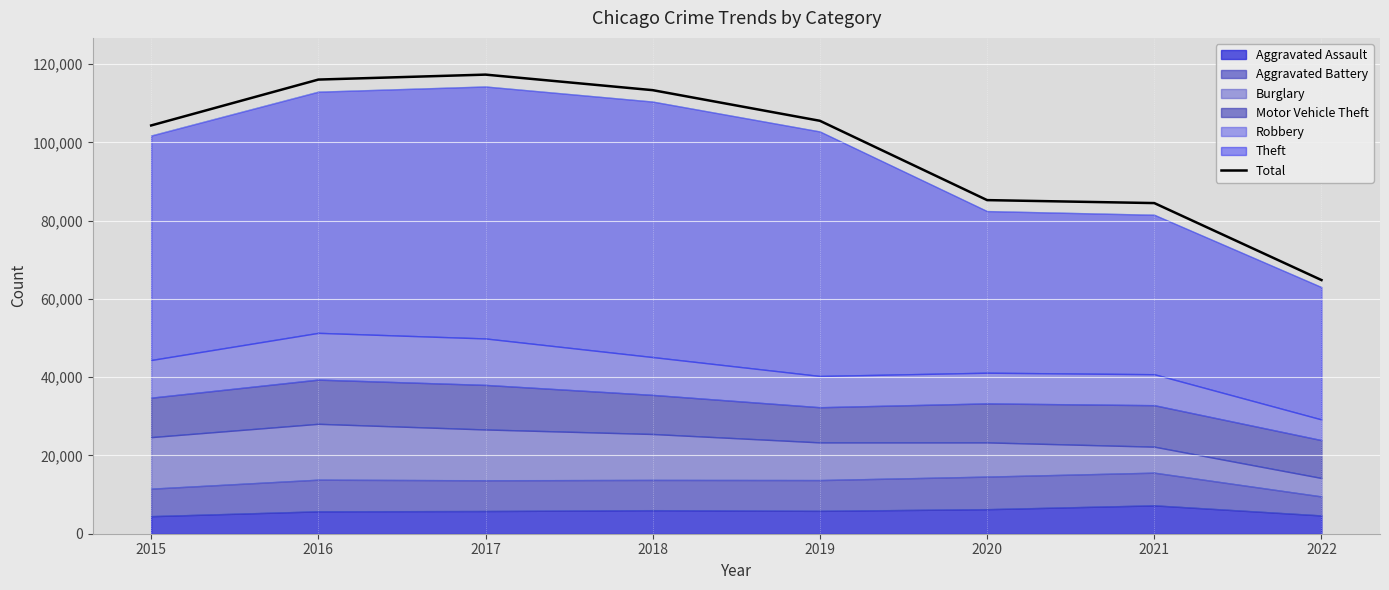

Reading left to right, what are all the values shown in this chart?

104336	116059	117325	113351	105522	85254	84496	64824